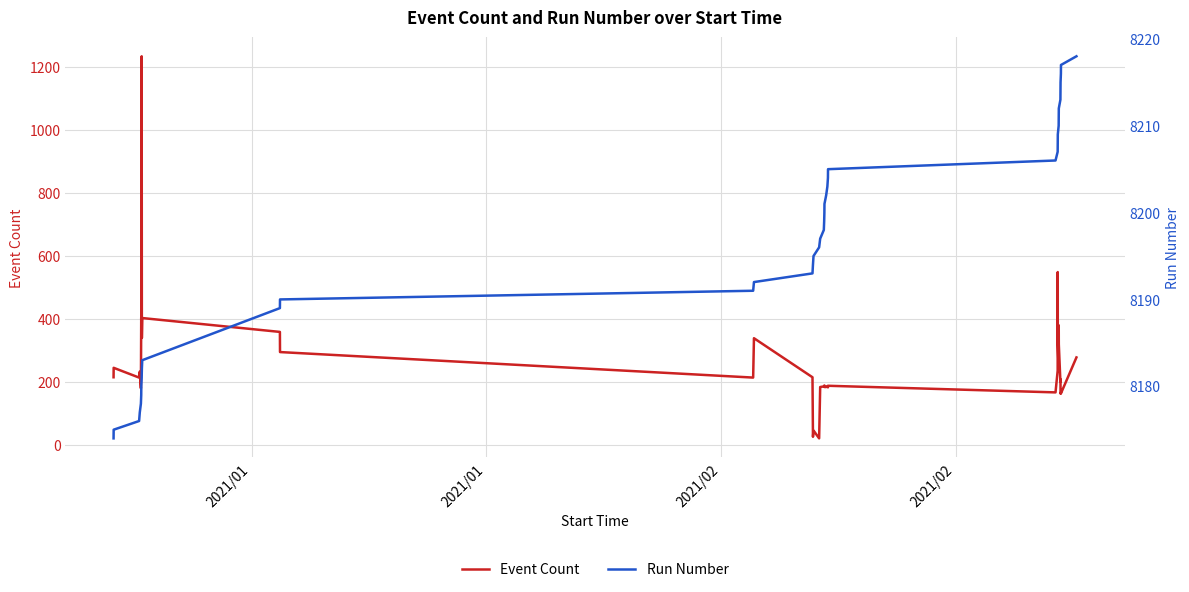

Reading left to right, transcribe all the data shown in this chart.

Event Count: 215	245	214	233	180	404	381	1234	340	403	359	295	214	339	215	26	46	21	184	186	187	189	184	184	187	183	188	167	236	549	319	235	380	320	200	209	163	167	164	278
Run Number: 8174	8175	8176	8177	8178	8179	8180	8181	8182	8183	8189	8190	8191	8192	8193	8194	8195	8196	8197	8198	8199	8200	8201	8202	8203	8204	8205	8206	8207	8208	8209	8210	8211	8212	8213	8214	8215	8216	8217	8218